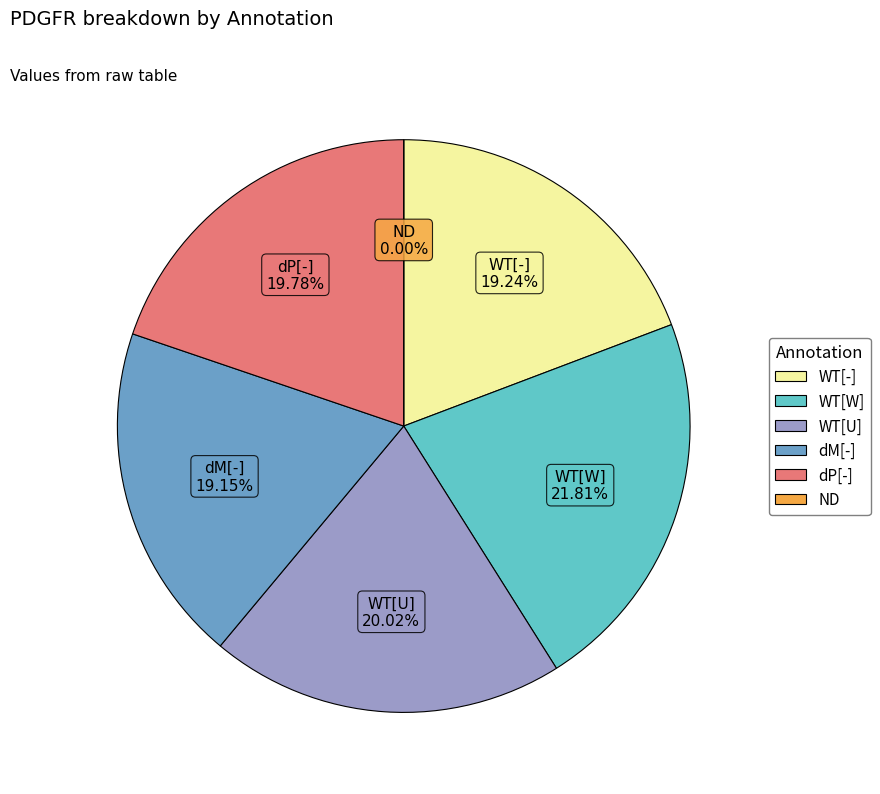

Is it true that ND is 8% of the pie?

False